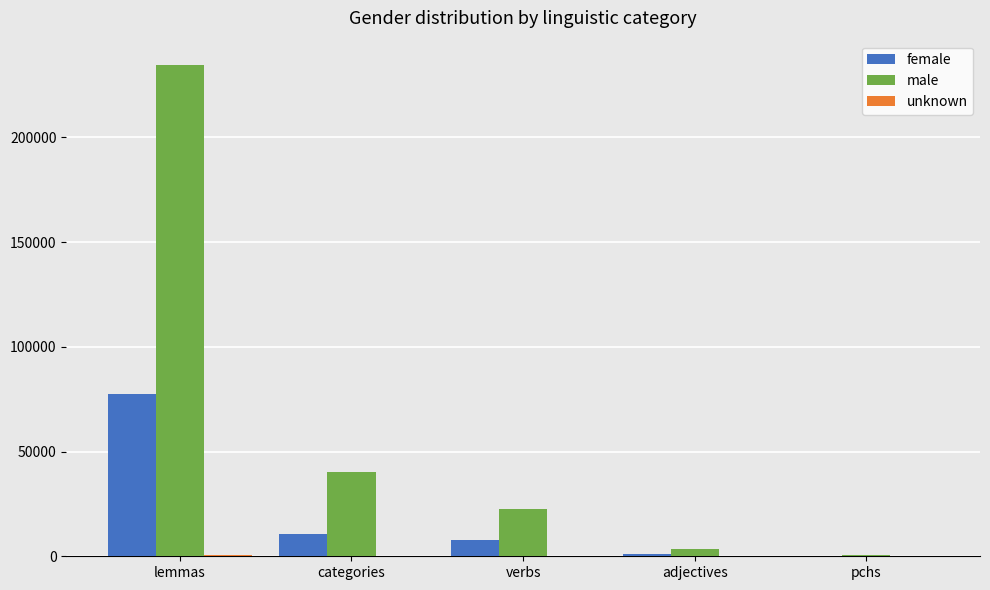

At which category does the chart reach its peak across all series?

lemmas